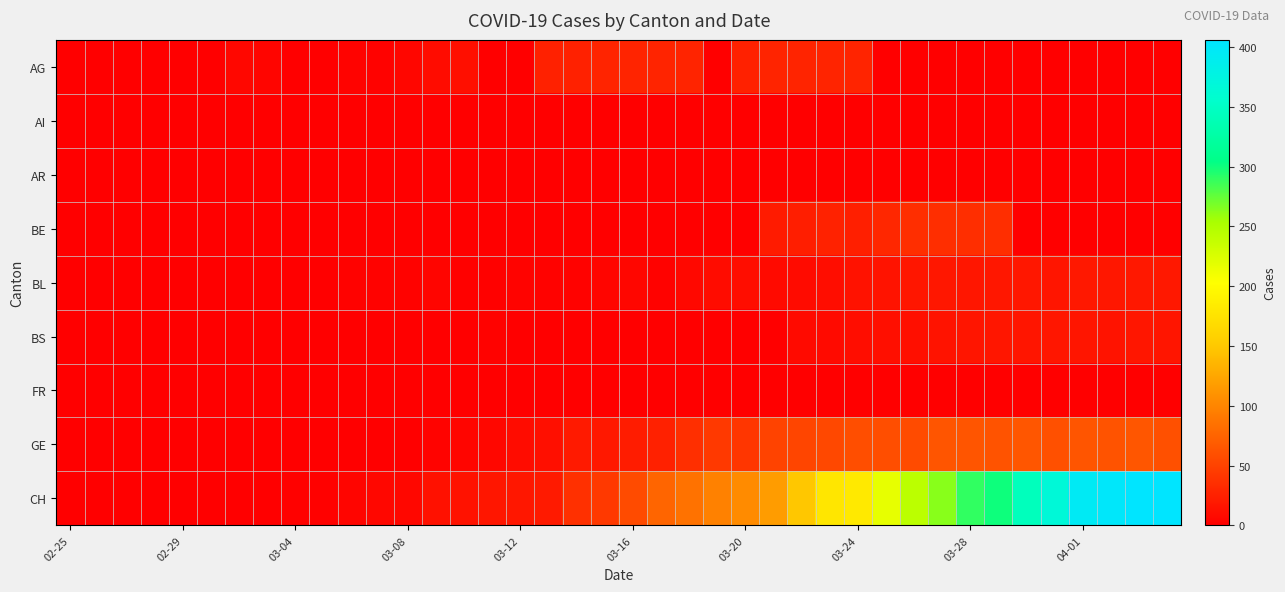

Reading left to right, transcribe all the data shown in this chart.

AG: 0	0	0	0	0	0	6	4	0	0	3	2	5	10	12	0	0	25	25	27	27	27	27	0	25	27	27	27	27	0	0	0	0	0	0	0	0	0	0	0
AI: 0	0	0	0	0	0	0	0	0	0	0	0	0	0	0	0	0	0	0	0	0	0	0	0	0	0	0	0	0	0	0	0	0	0	0	0	0	0	0	0
AR: 0	0	0	0	0	0	0	0	0	0	0	0	0	0	0	0	0	0	0	0	0	0	0	0	0	0	0	0	0	0	0	0	0	0	0	0	0	0	0	0
BE: 0	0	0	0	0	0	0	0	0	0	0	0	0	0	0	0	0	0	0	0	0	0	0	0	0	21	23	26	24	30	35	35	35	35	0	0	0	0	0	0
BL: 0	0	0	0	0	0	0	0	0	0	2	2	2	4	1	1	3	2	2	4	5	2	7	10	11	8	9	11	14	15	17	18	17	18	18	16	19	18	19	19
BS: 0	0	0	0	0	0	0	0	0	0	0	0	0	0	0	2	0	0	0	0	0	0	0	0	0	0	8	8	11	12	12	15	16	17	16	17	16	15	17	16
FR: 0	0	0	0	0	0	0	0	0	0	0	0	0	0	0	0	0	0	0	0	0	0	0	0	0	0	0	0	0	0	0	0	0	0	0	0	0	0	0	0
GE: 0	0	0	0	0	0	0	0	0	0	0	0	0	3	4	6	10	12	20	19	22	25	36	43	41	50	52	54	59	59	57	64	64	62	65	61	64	62	65	61
CH: 0	0	0	0	0	0	0	0	1	1	4	6	6	13	14	17	18	20	37	43	57	76	86	97	104	117	149	179	182	217	243	264	290	300	344	367	395	401	406	406